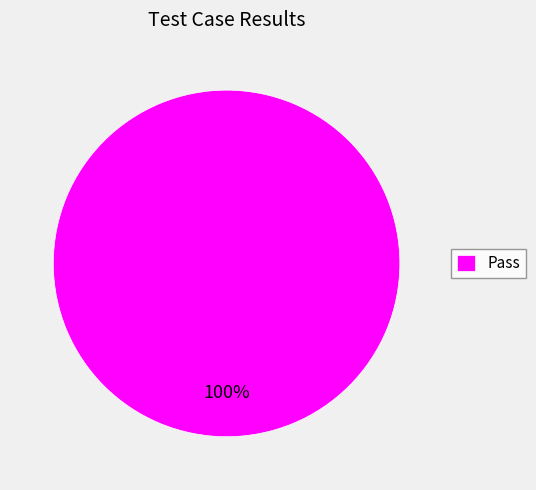

Does Pass represent more than half of the total?

Yes